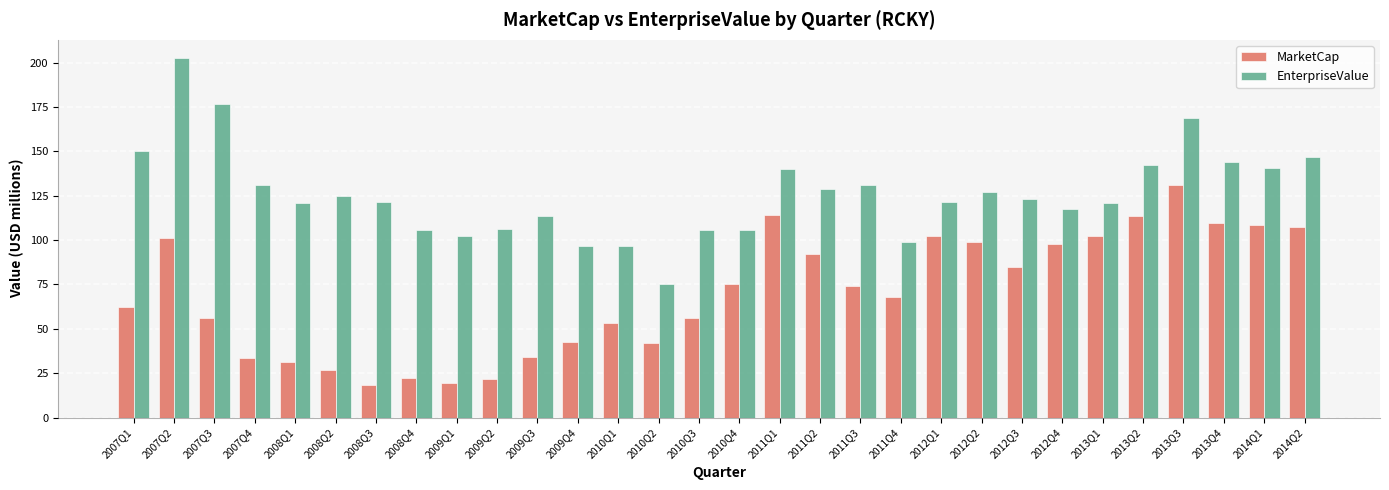

What is the highest value of the MarketCap series?

130.9